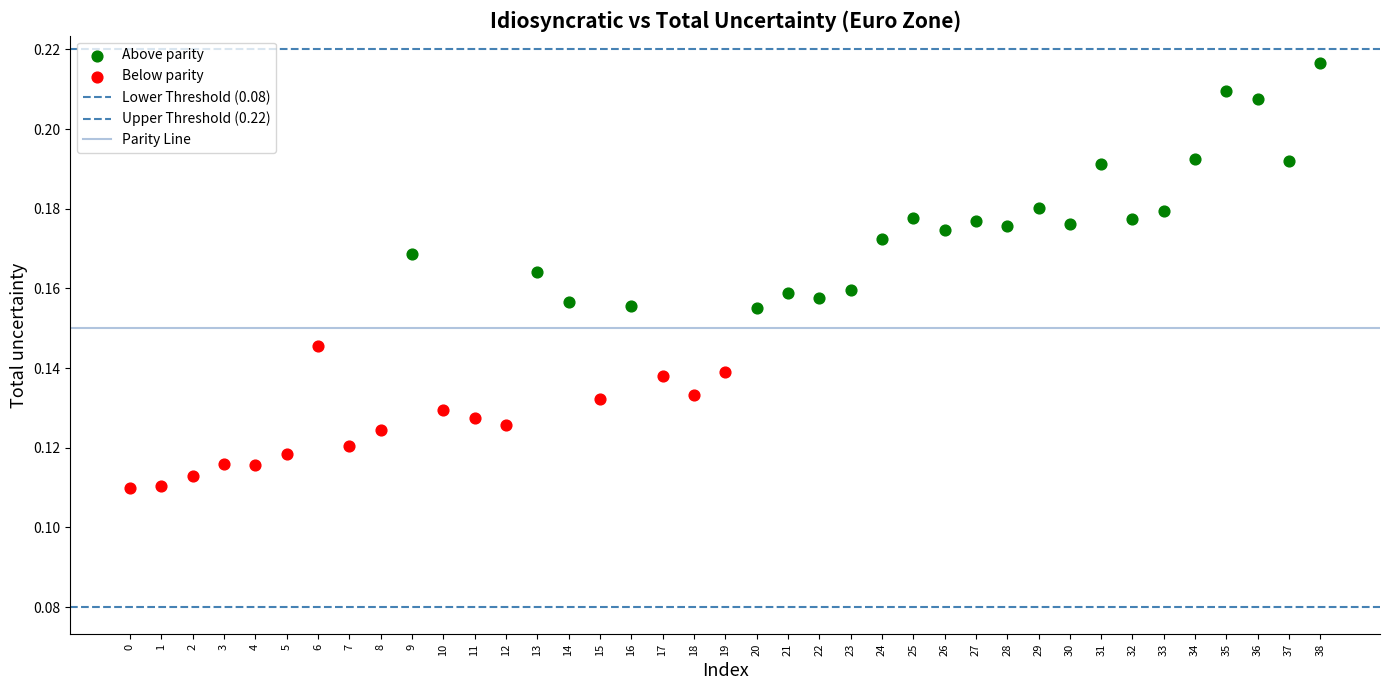

Which series contains the highest Y value?

Above parity